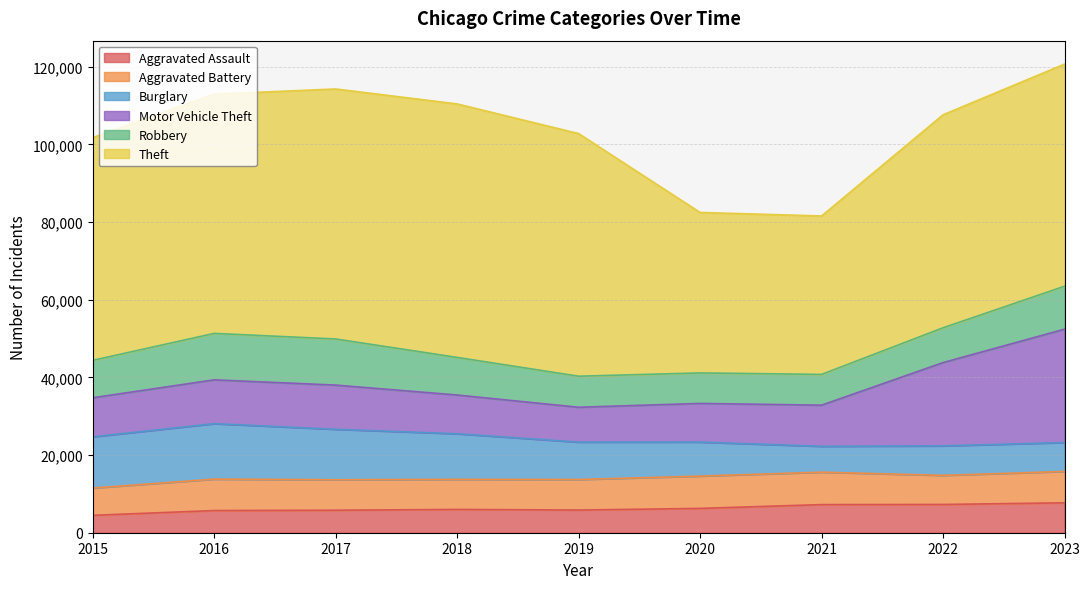

How many times do Aggravated Battery and Burglary cross each other?

3